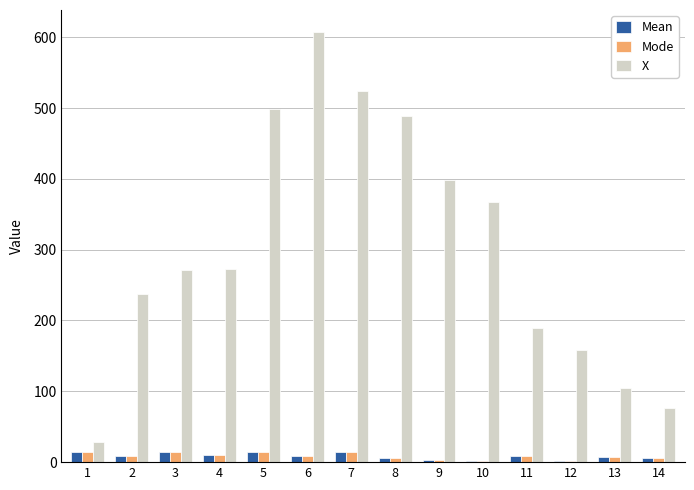

True or false: Mode has a value of 9.0 at 2.

True